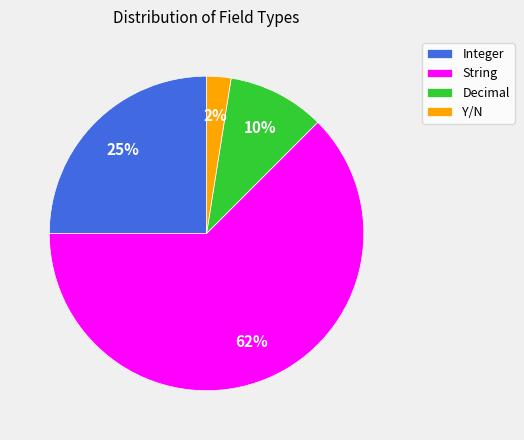

Is the sum of Integer and Y/N greater than half?

No